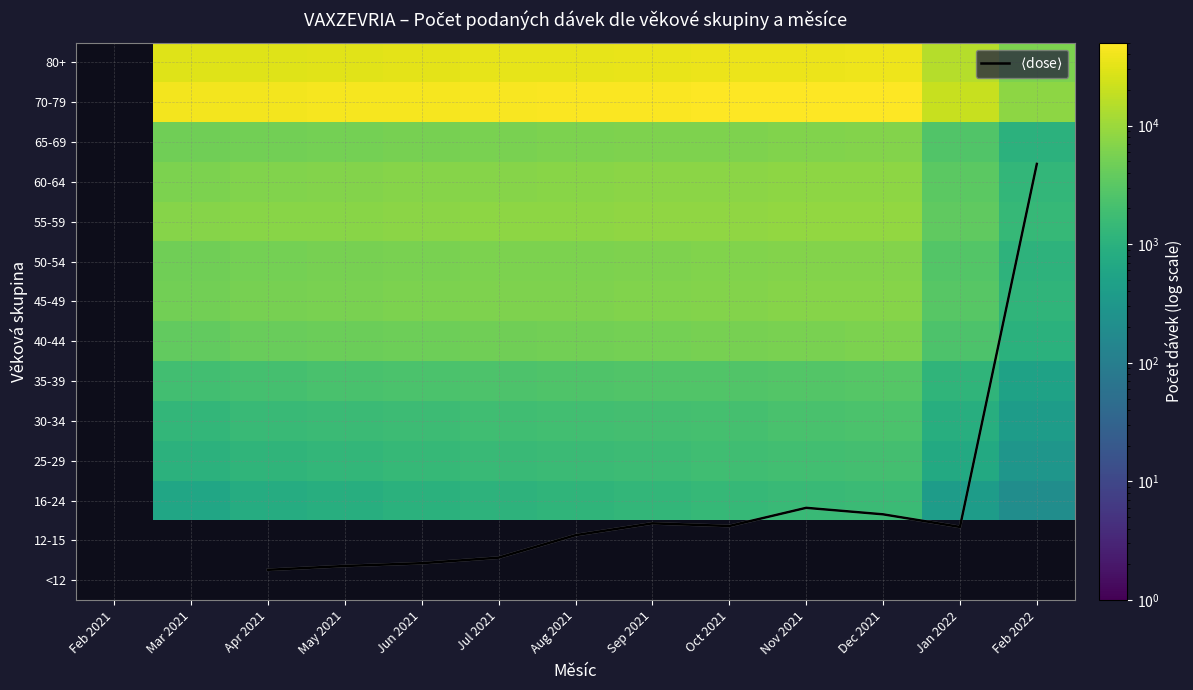

What is the difference between the highest and lowest values at May 2021?

42999.6